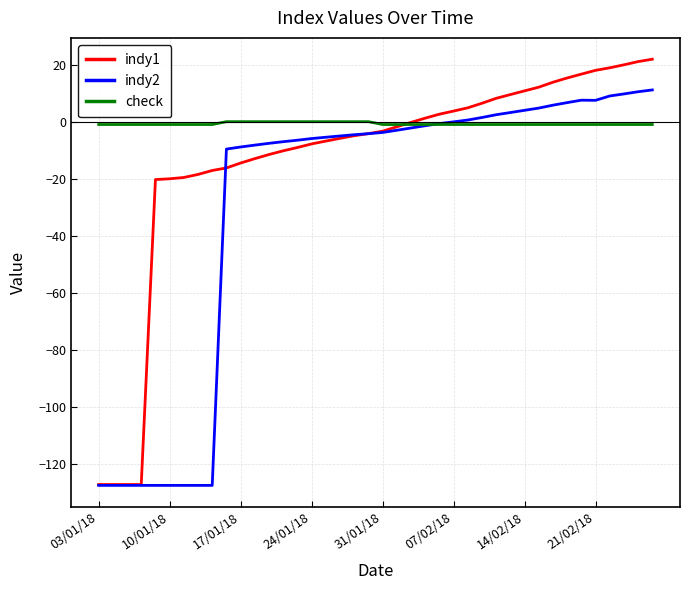

Rank the series by their average value, from lowest to highest.

indy2, indy1, check